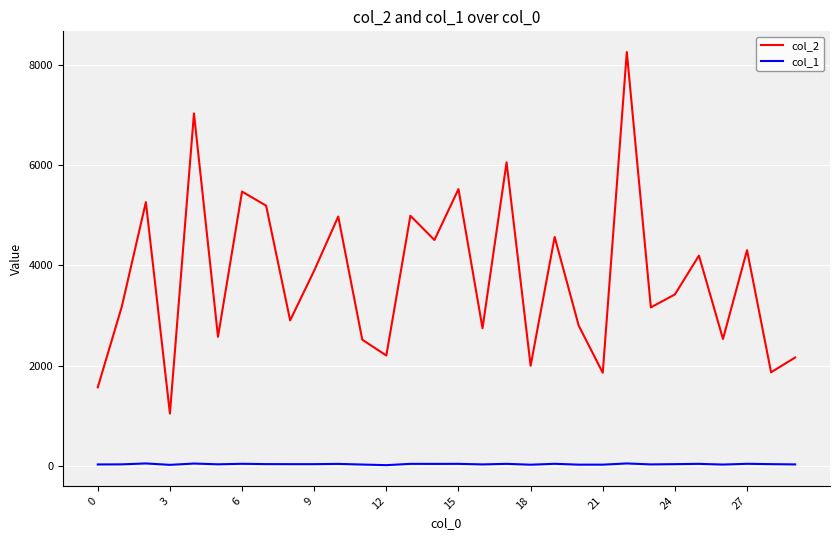

List the series in order of their peak value, highest first.

col_2, col_1